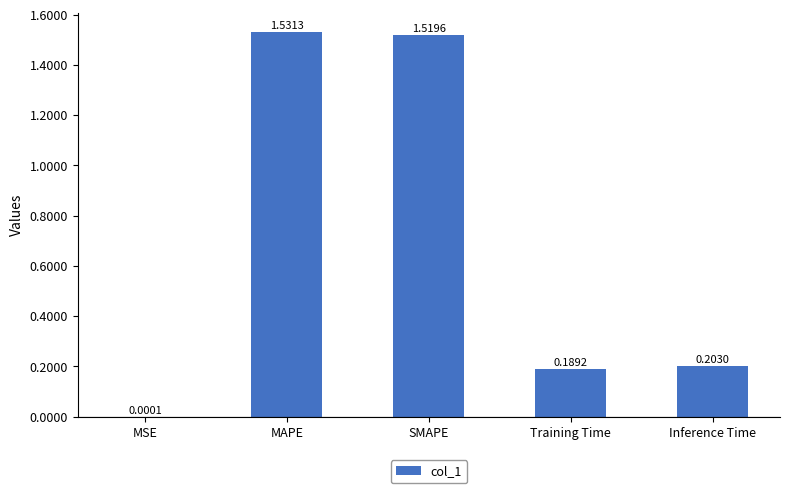

What is the change in value from MSE to SMAPE?

+1.5